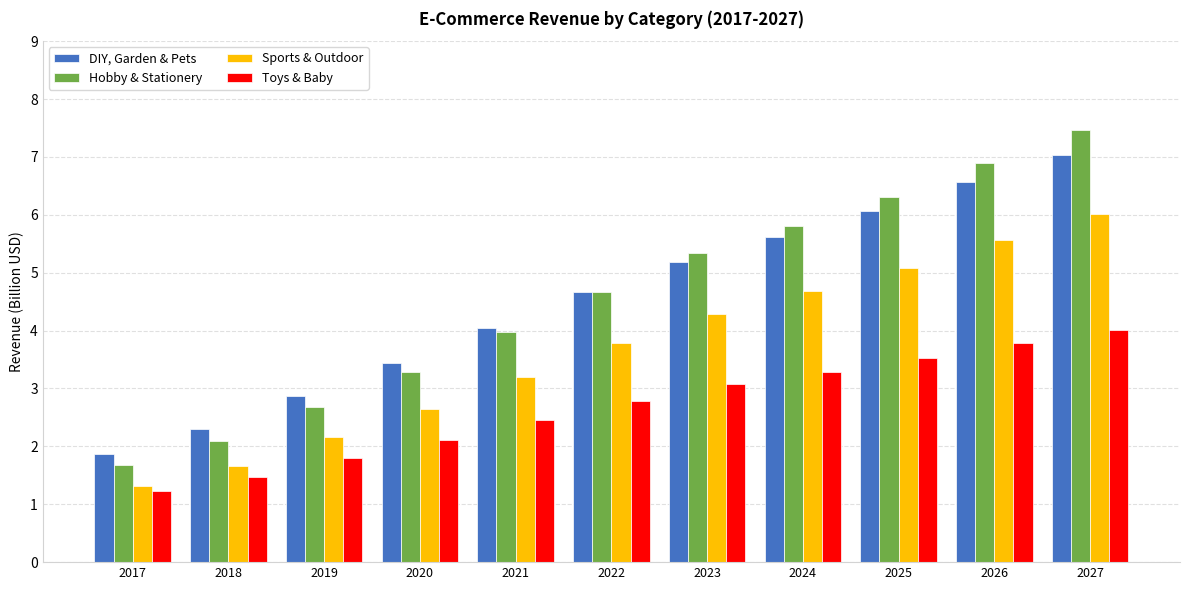

At how many categories does at least one series exceed 1?

11